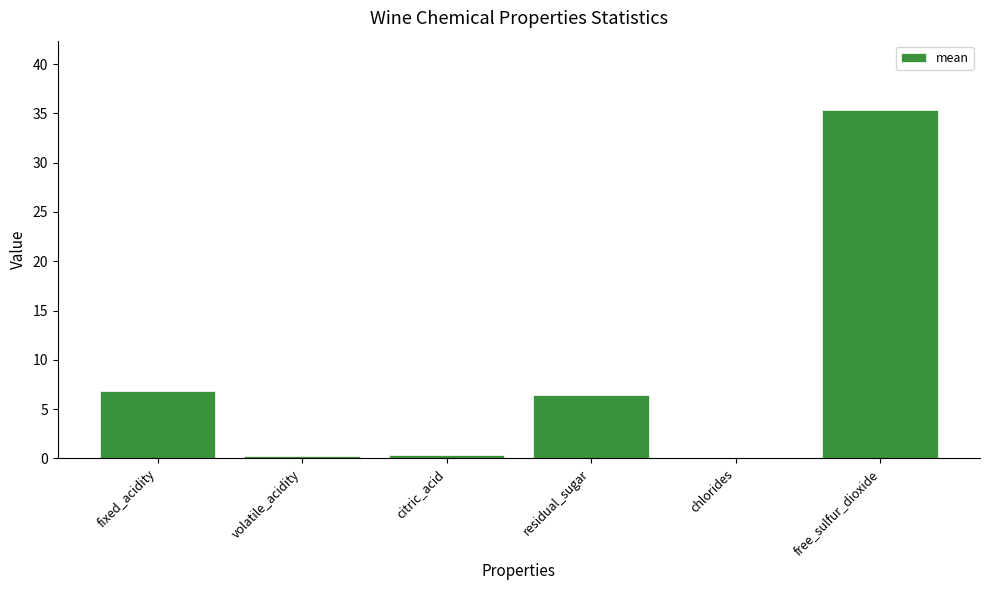

Is it true that the value at fixed_acidity is 6.9?

True